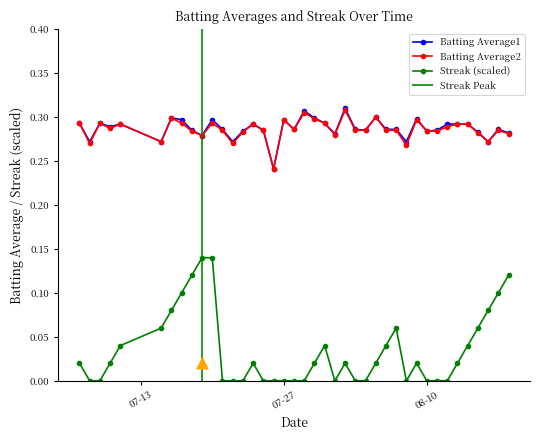

At how many categories does at least one series exceed 0?

40